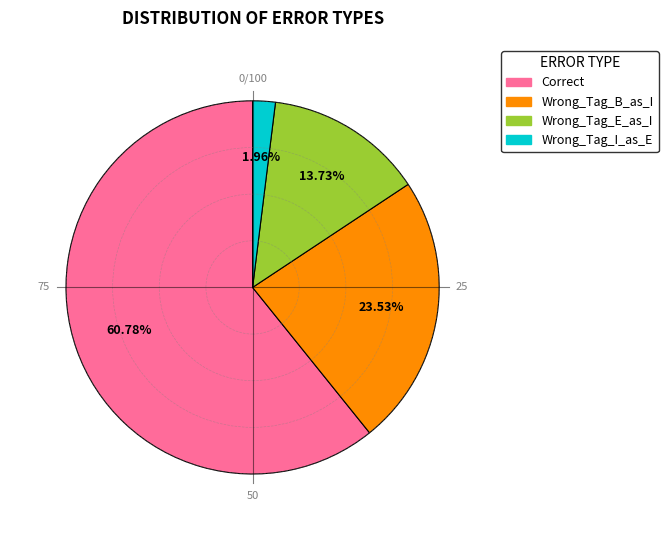

Rank the categories by value from highest to lowest.

Correct, Wrong_Tag_B_as_I, Wrong_Tag_E_as_I, Wrong_Tag_I_as_E